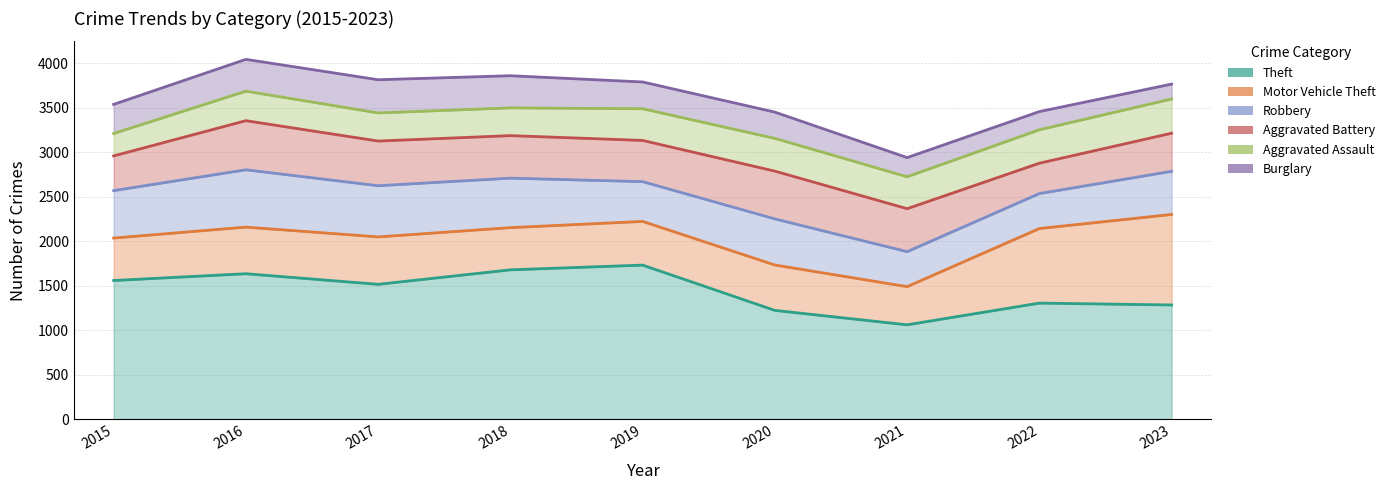

Reading left to right, what are all the values shown in this chart?

Theft: 2015=1561	2016=1637	2017=1518	2018=1681	2019=1734	2020=1225	2021=1063	2022=1307	2023=1286
Motor Vehicle Theft: 2015=477	2016=524	2017=533	2018=474	2019=491	2020=510	2021=429	2022=838	2023=1017
Robbery: 2015=533	2016=644	2017=575	2018=556	2019=447	2020=518	2021=393	2022=393	2023=485
Aggravated Battery: 2015=390	2016=552	2017=502	2018=478	2019=463	2020=537	2021=483	2022=341	2023=428
Aggravated Assault: 2015=252	2016=332	2017=316	2018=312	2019=356	2020=368	2021=359	2022=376	2023=385
Burglary: 2015=327	2016=357	2017=373	2018=361	2019=301	2020=295	2021=215	2022=204	2023=167